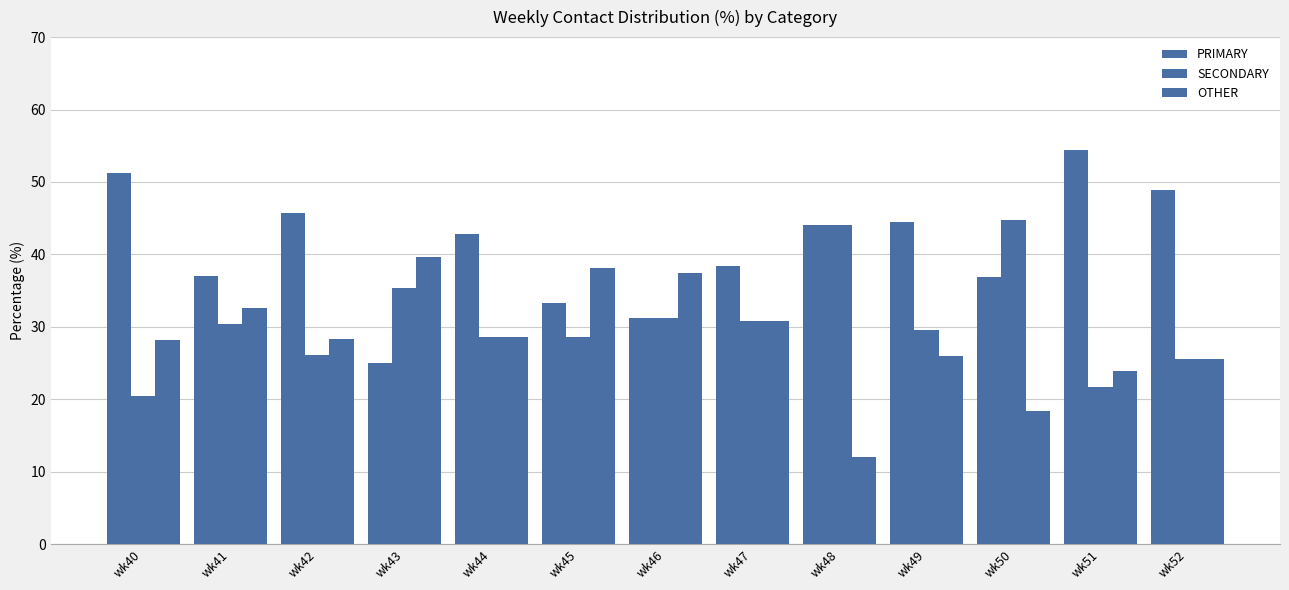

How many data points does each series have?

13